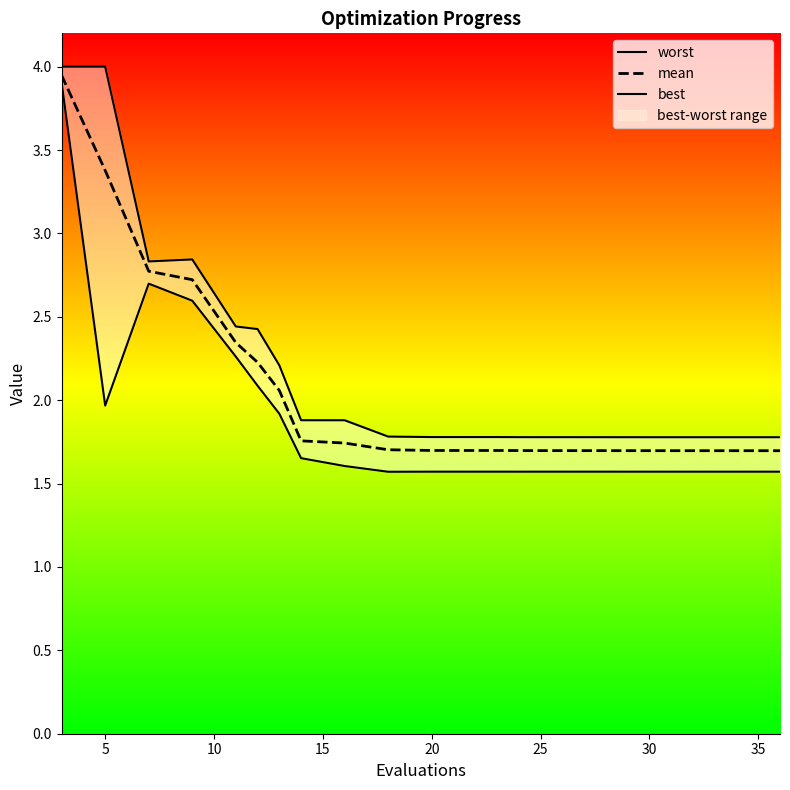

List the series in order of their overall mean, highest first.

worst, mean, best